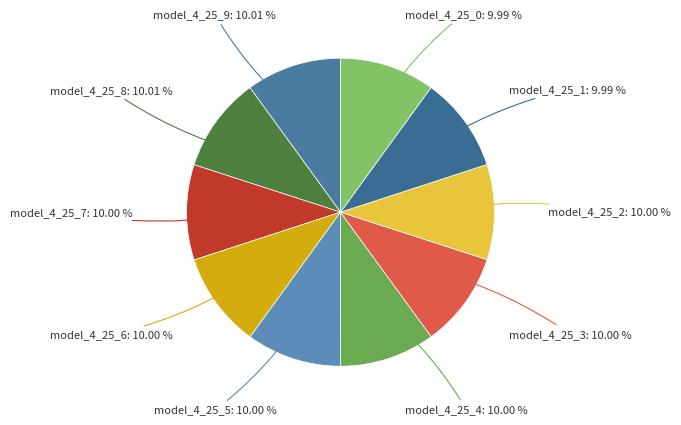

The model_4_25_0 slice represents 10% of the pie. True or false?

True